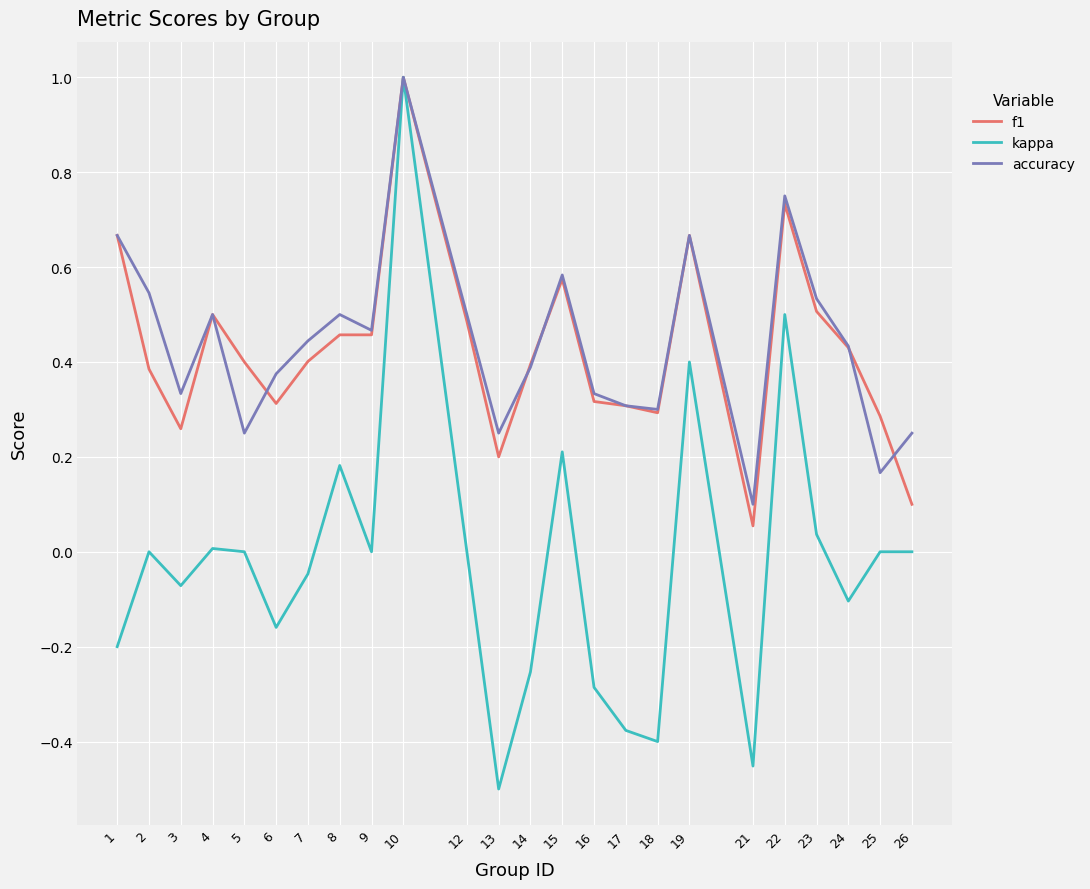

The accuracy series shows 0.2 at 5. True or false?

True